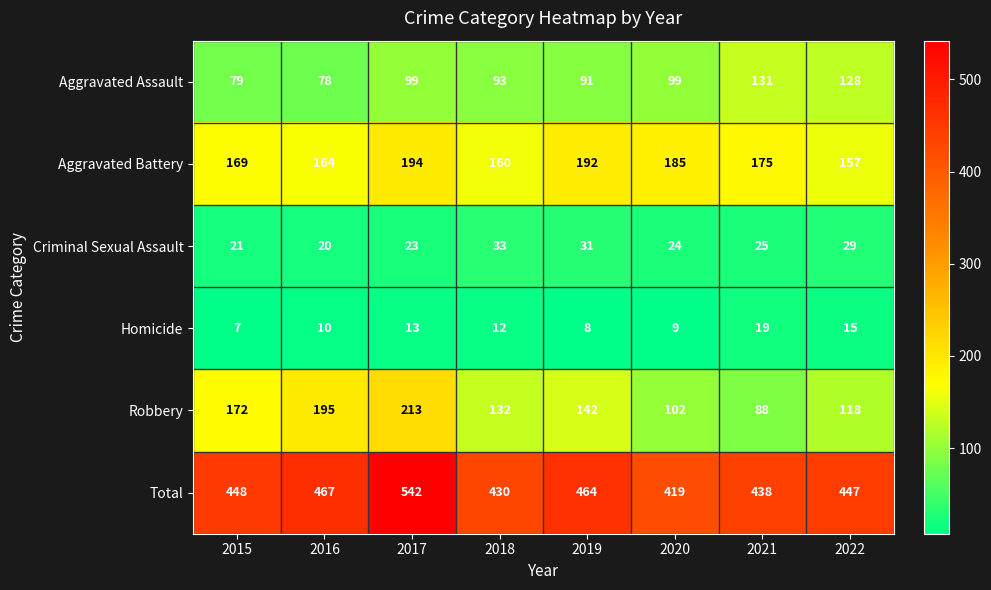

Which series has the widest spread of values?

Robbery